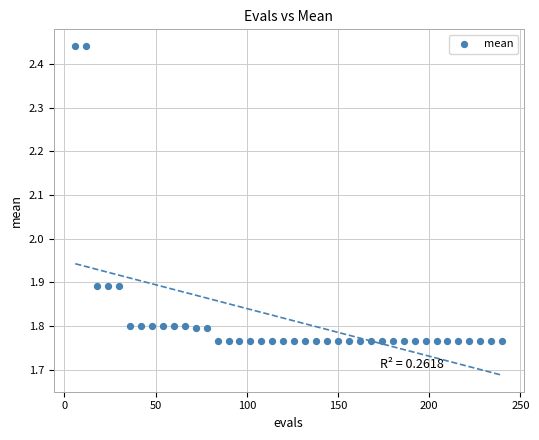

What is the range of X values (max minus min)?

234.0